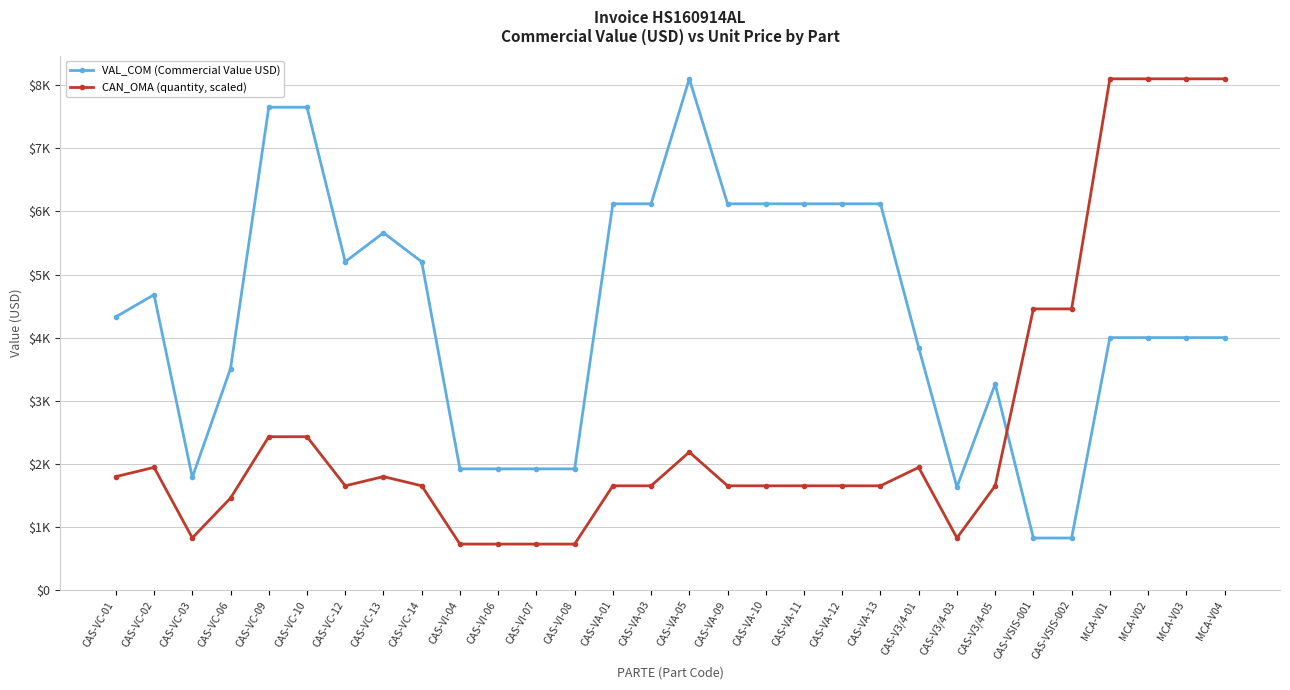

What is the label of the 24th point from the right?

CAS-VC-12